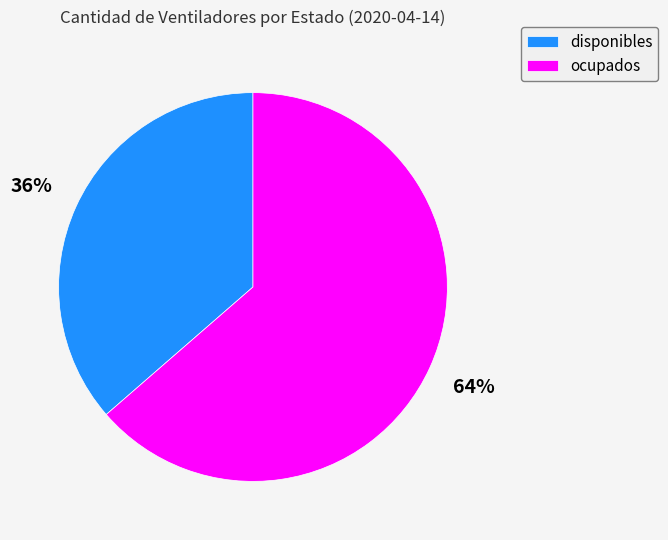

What percentage is the disponibles slice, to the nearest percent?

36%